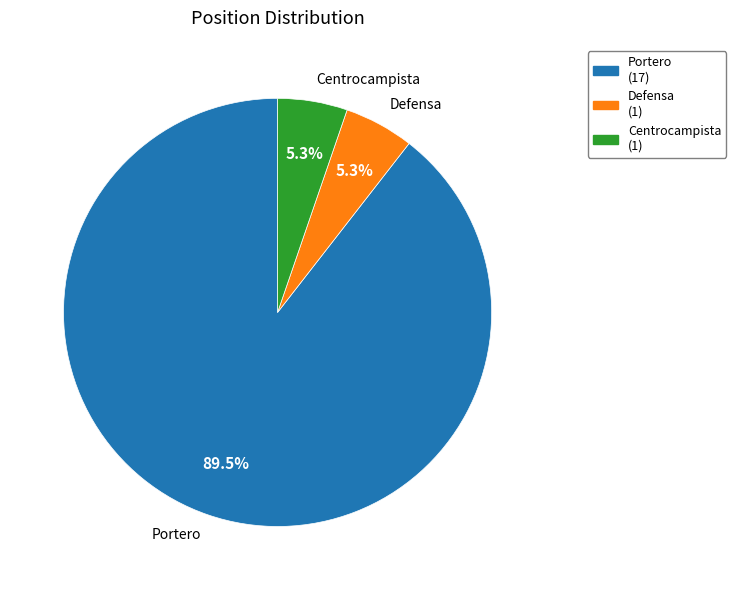

How many segments does this pie chart have?

3